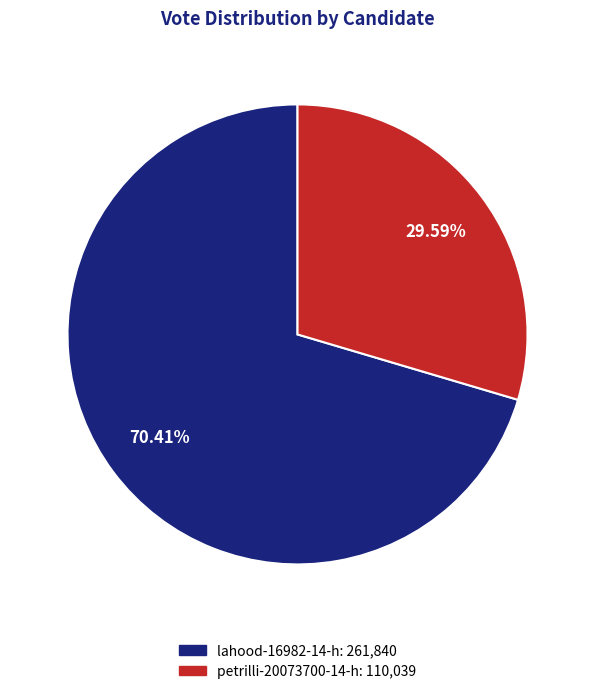

Does lahood-16982-14-h represent more than half of the total?

Yes